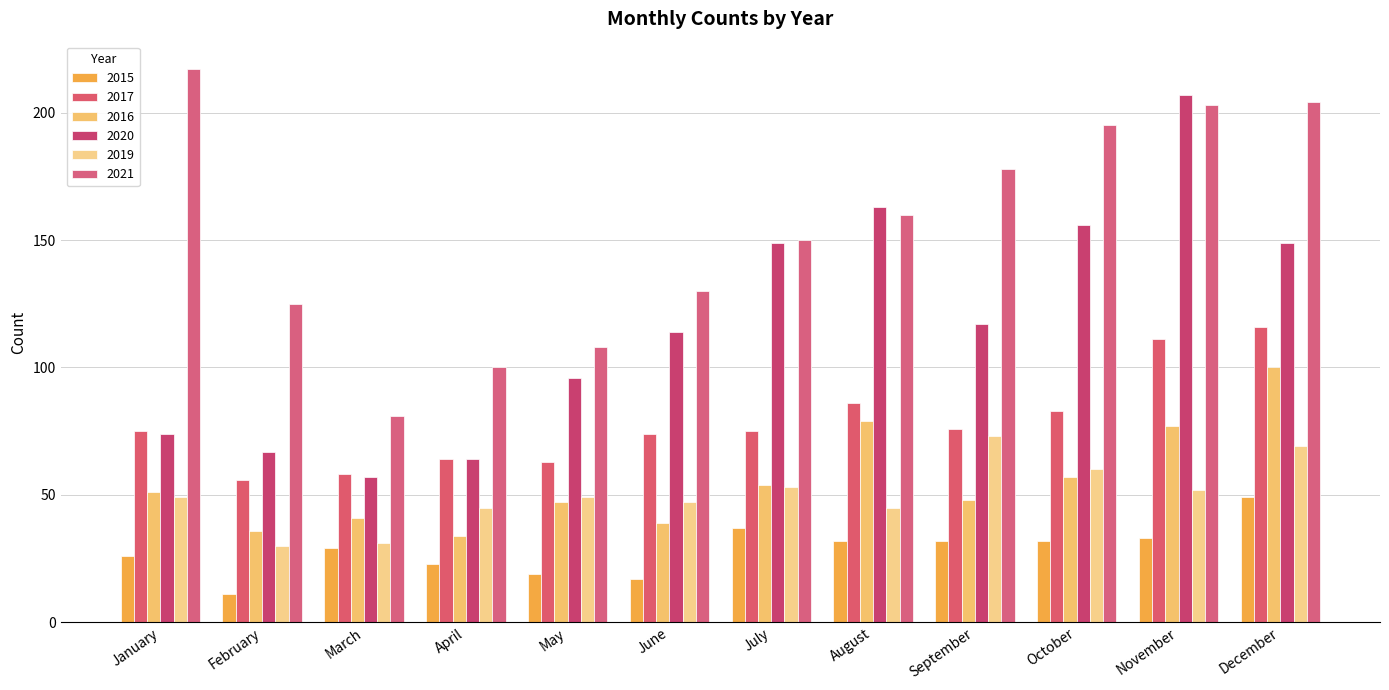

Read the 2019 value at January.

49